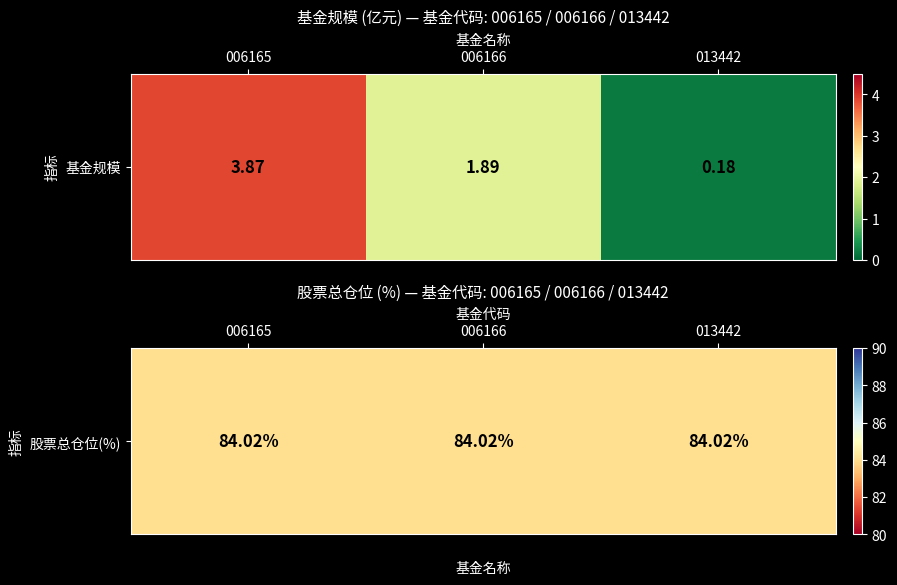

What is the average value?

2.0